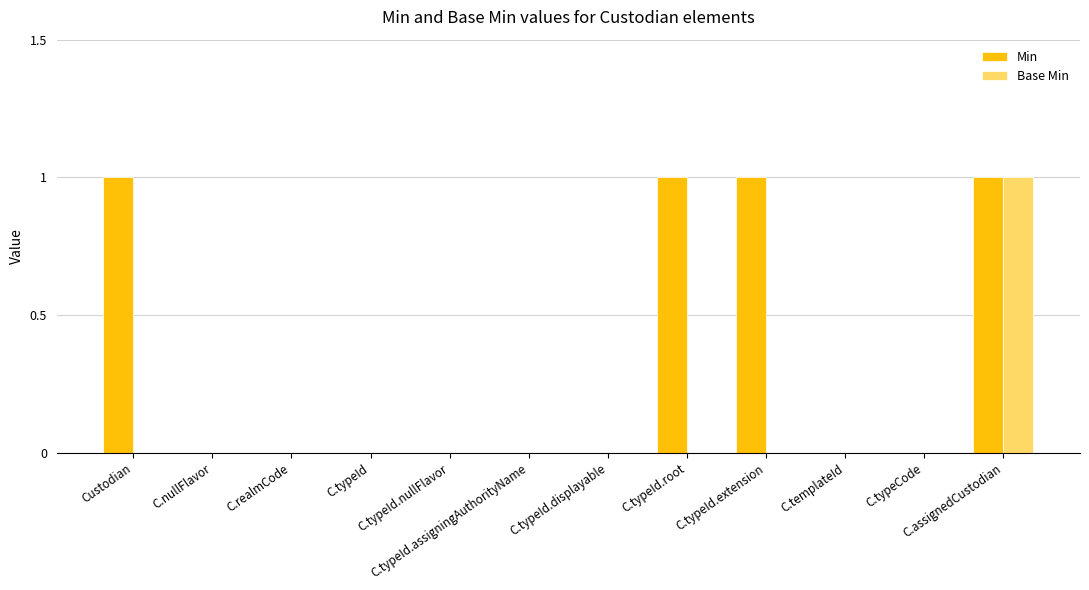

How many Min values are between 0 and 1?

12